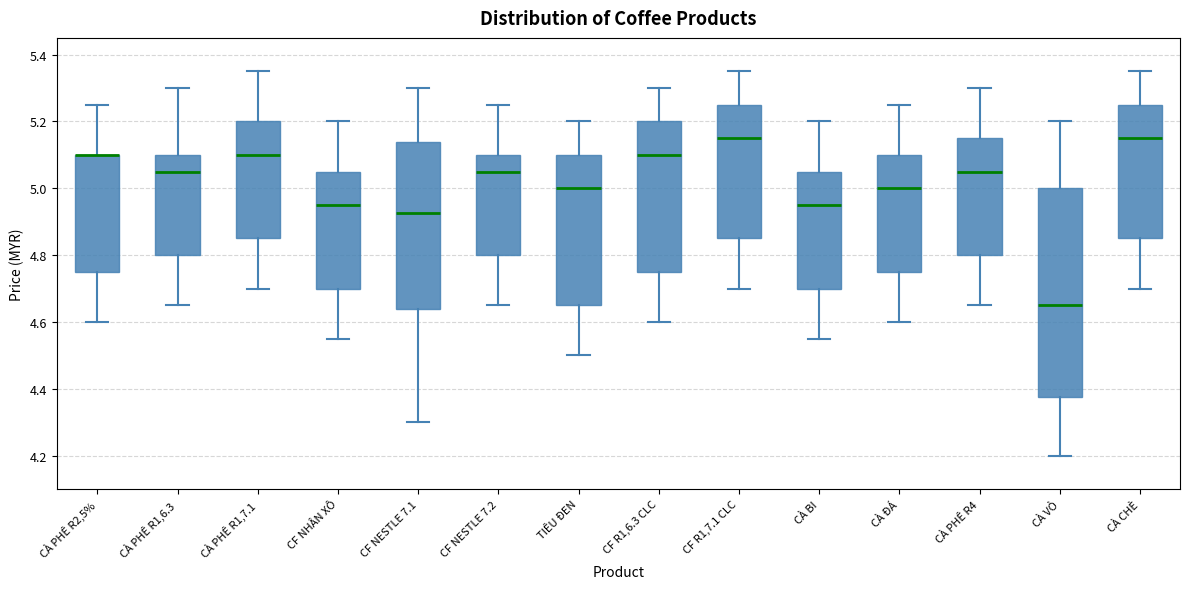

Reading left to right, read every box against the y-axis: the position of its median line, the range the box covers, and the ends of its whiskers. The values are not printed on the chart, so give them approximately, as read against the axis.

CÀ PHÊ R2,5%: median 5.10 (drawn on the box's upper edge), box 4.76 to 5.10, whiskers 4.60 to 5.26
CÀ PHÊ R1,6.3: median 5.06, box 4.80 to 5.10, whiskers 4.66 to 5.30
CÀ PHÊ R1,7.1: median 5.10, box 4.86 to 5.20, whiskers 4.70 to 5.36
CF NHÂN XÔ: median 4.96, box 4.70 to 5.06, whiskers 4.56 to 5.20
CF NESTLE 7.1: median 4.92, box 4.64 to 5.14, whiskers 4.30 to 5.30
CF NESTLE 7.2: median 5.06, box 4.80 to 5.10, whiskers 4.66 to 5.26
TIÊU ĐEN: median 5.00, box 4.66 to 5.10, whiskers 4.50 to 5.20
CF R1,6.3 CLC: median 5.10, box 4.76 to 5.20, whiskers 4.60 to 5.30
CF R1,7.1 CLC: median 5.16, box 4.86 to 5.26, whiskers 4.70 to 5.36
CÀ BI: median 4.96, box 4.70 to 5.06, whiskers 4.56 to 5.20
CÀ ĐÁ: median 5.00, box 4.76 to 5.10, whiskers 4.60 to 5.26
CÀ PHÊ R4: median 5.06, box 4.80 to 5.16, whiskers 4.66 to 5.30
CÀ VỎ: median 4.66, box 4.38 to 5.00, whiskers 4.20 to 5.20
CÀ CHÈ: median 5.16, box 4.86 to 5.26, whiskers 4.70 to 5.36